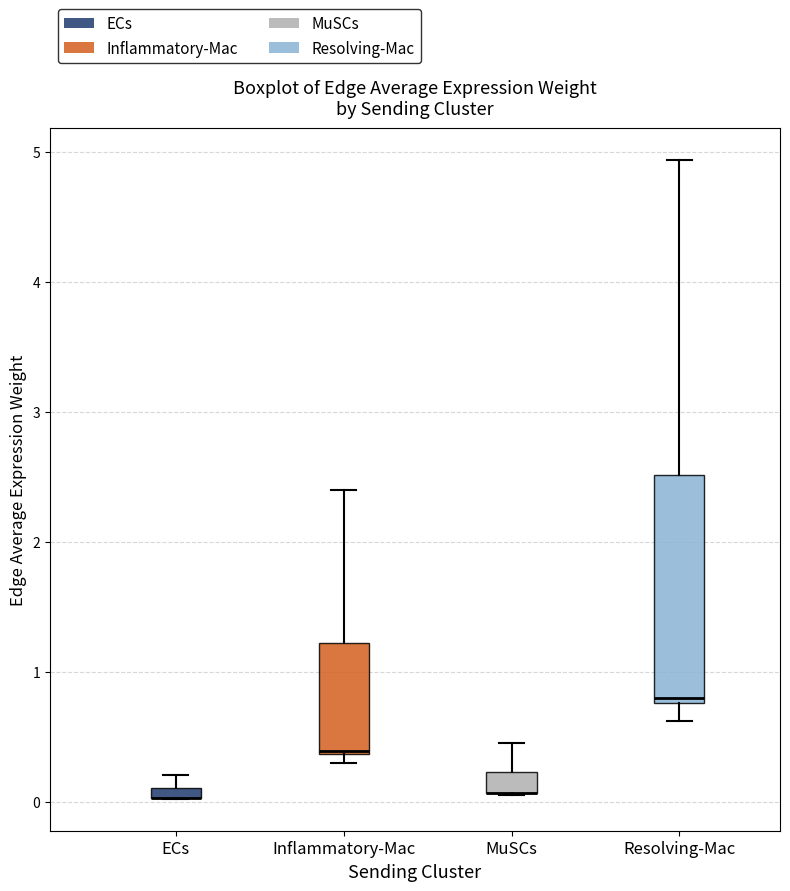

Which box is the tallest, from its lower edge to its upper edge?

Resolving-Mac